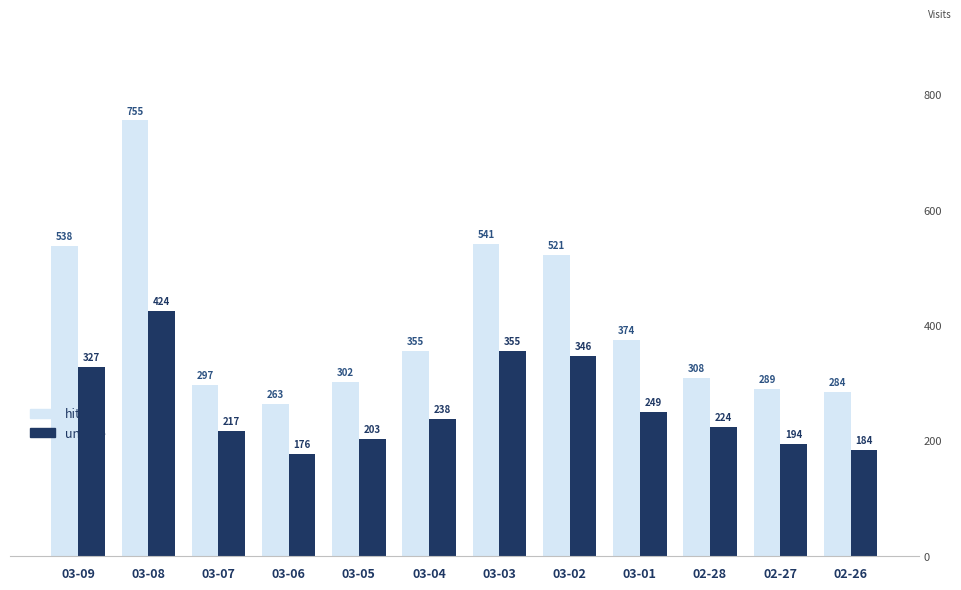

What are all the series names shown in the legend?

hits, unique